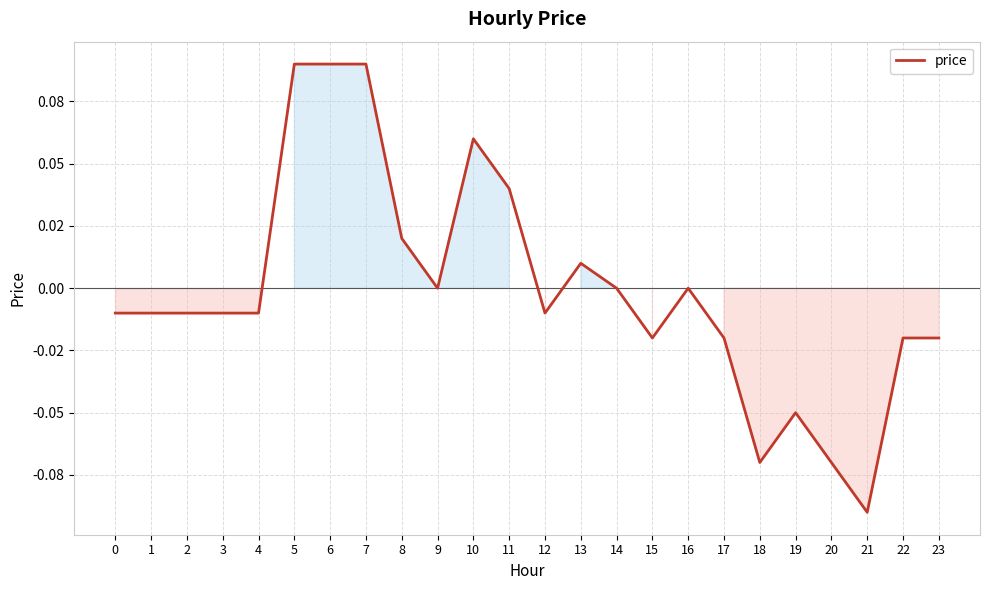

Is this an area chart (filled region under the line)?

Yes